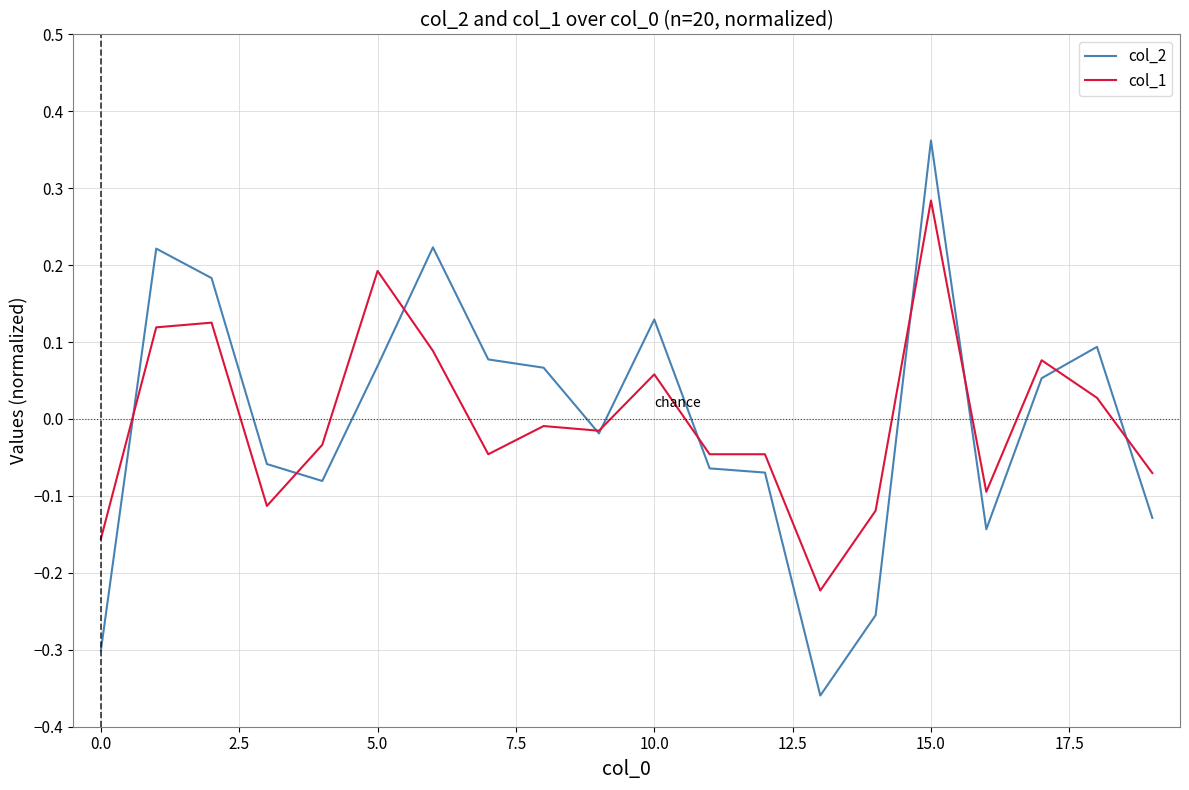

Which series has the largest range (max minus min)?

col_2